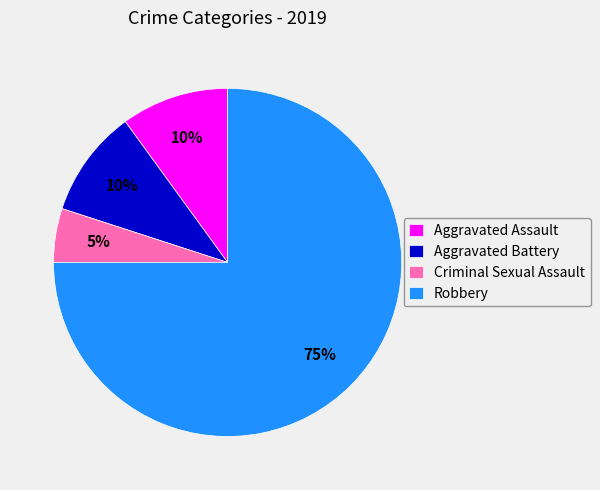

To the nearest percent, what is the average slice percentage?

25%